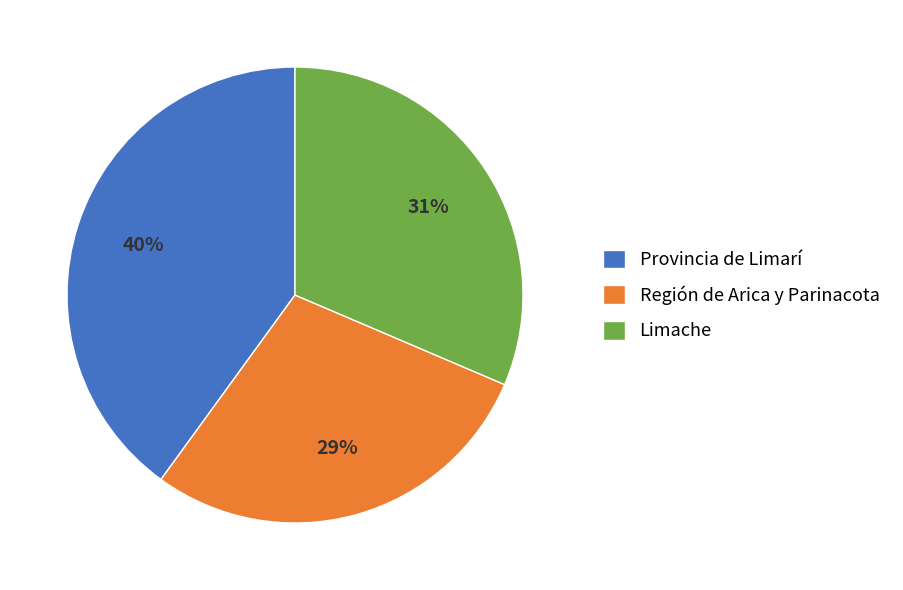

Combined, do Región de Arica y Parinacota and Limache account for over 50%?

Yes